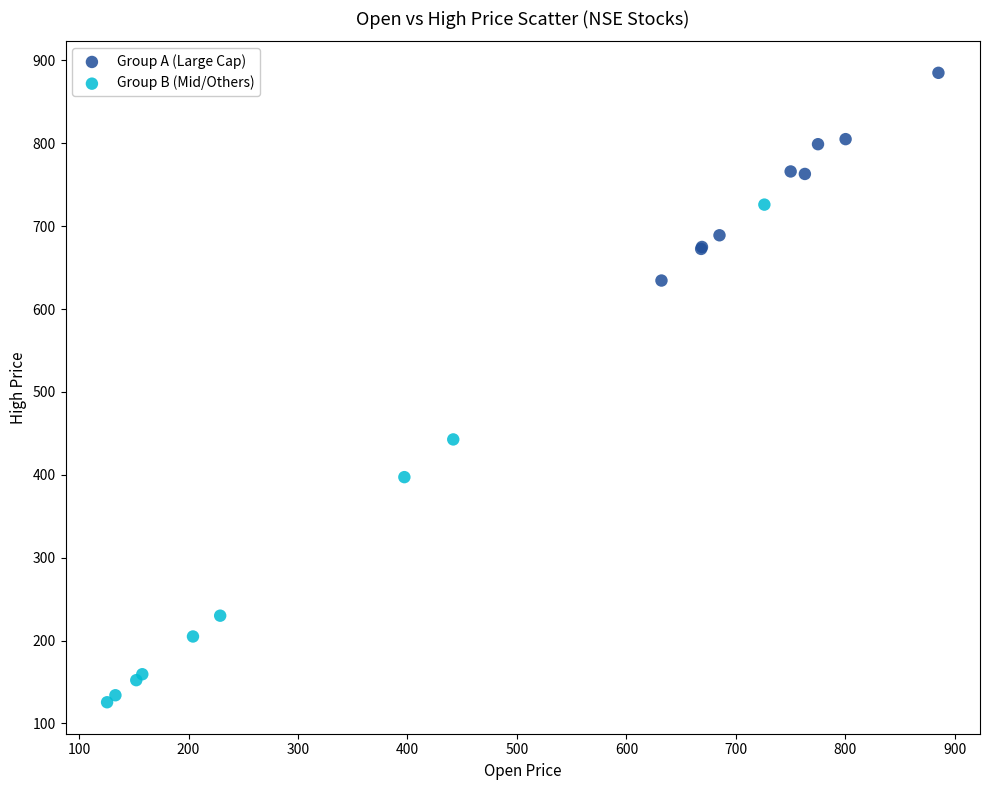

Which series contains the lowest Y value?

Group B (Mid/Others)